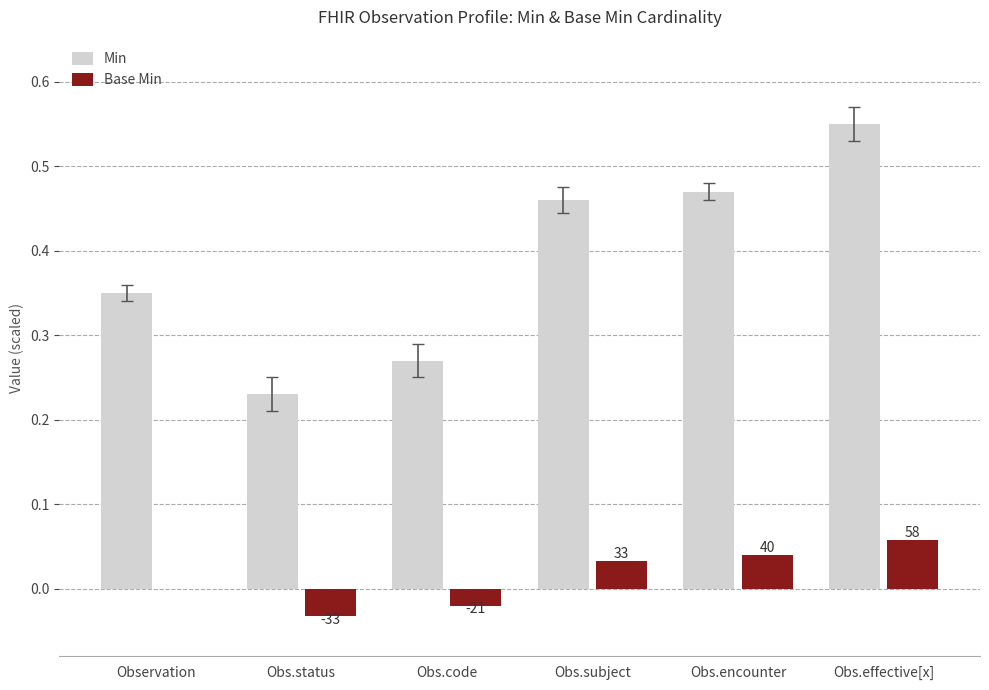

Does the chart contain stacked bars?

No